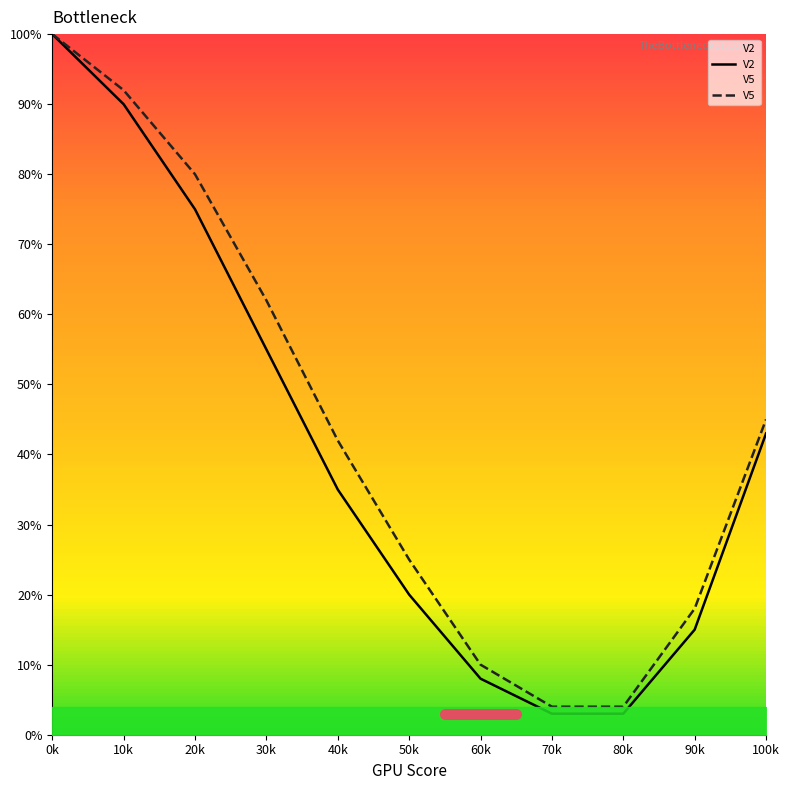

What is the sum of all V2 values?

447